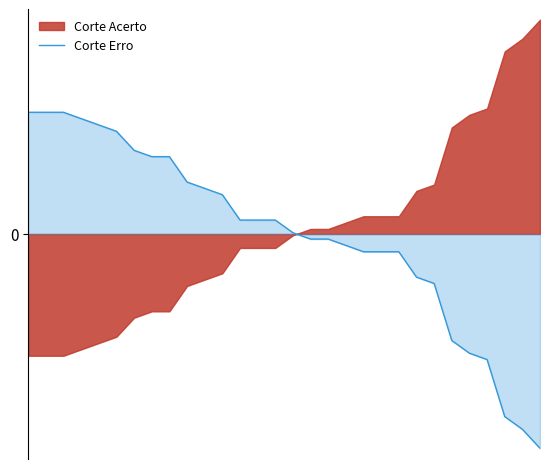

What is the difference between the maximum and minimum values?

53.0